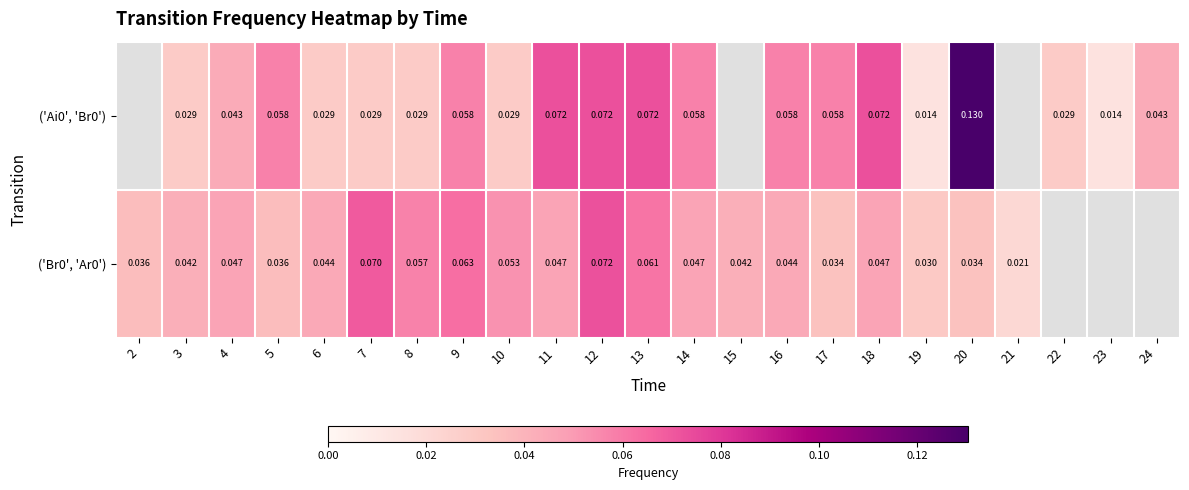

Is the value of ('Ai0', 'Br0') at 23 greater than the value of ('Br0', 'Ar0') at 3?

No